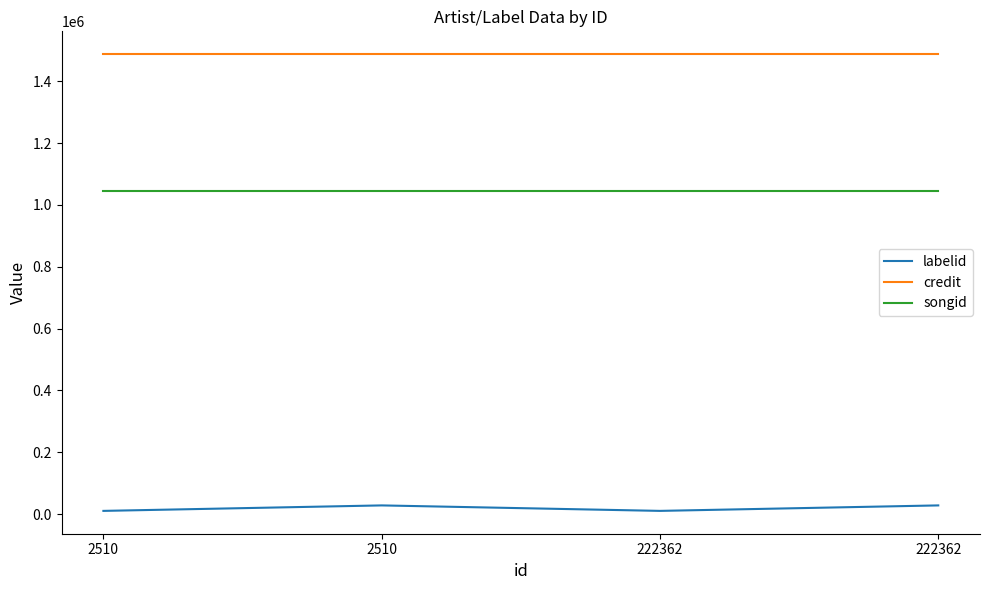

How many interior local valleys does the labelid series have?

1